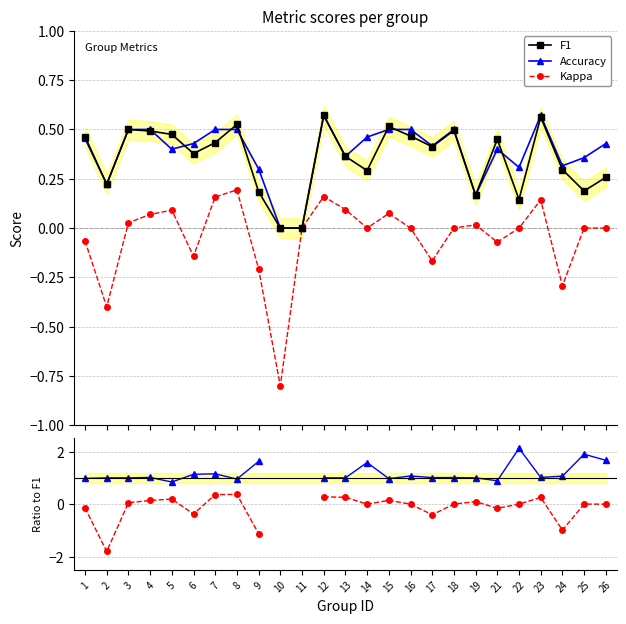

What is the value of the Acc / F1 point at the 4th from the left?

1.0